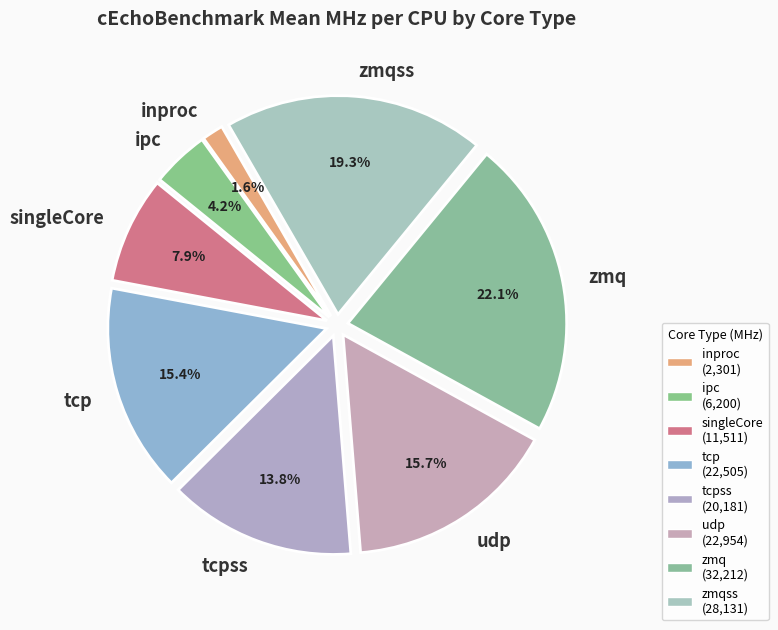

Is the sum of zmqss and tcp greater than half?

No